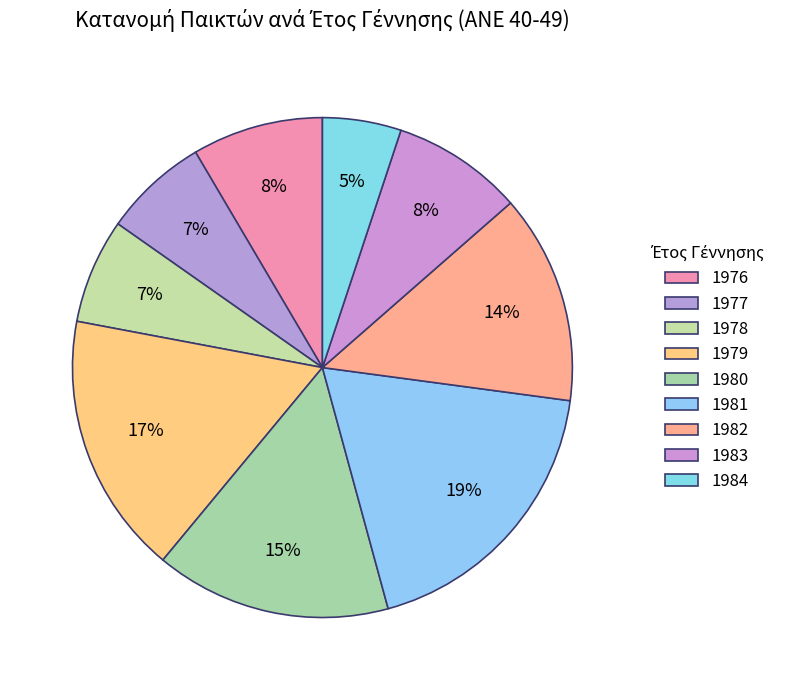

Do 1983 and 1980 together represent more than half of the pie?

No